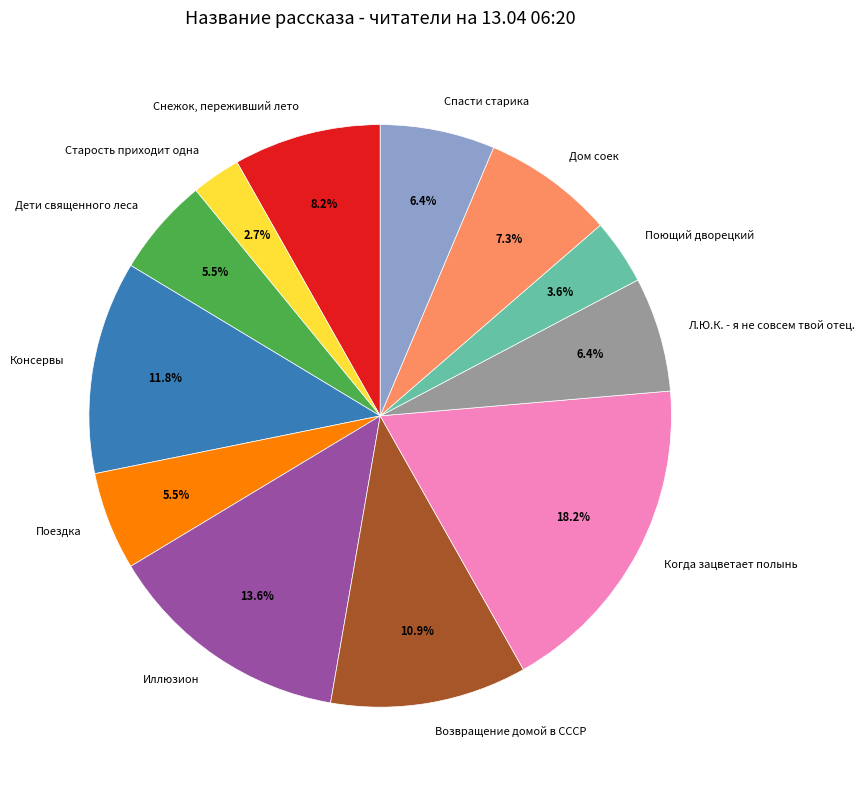

To the nearest percent, what is the combined percentage of Старость приходит одна and Дом соек?

10%